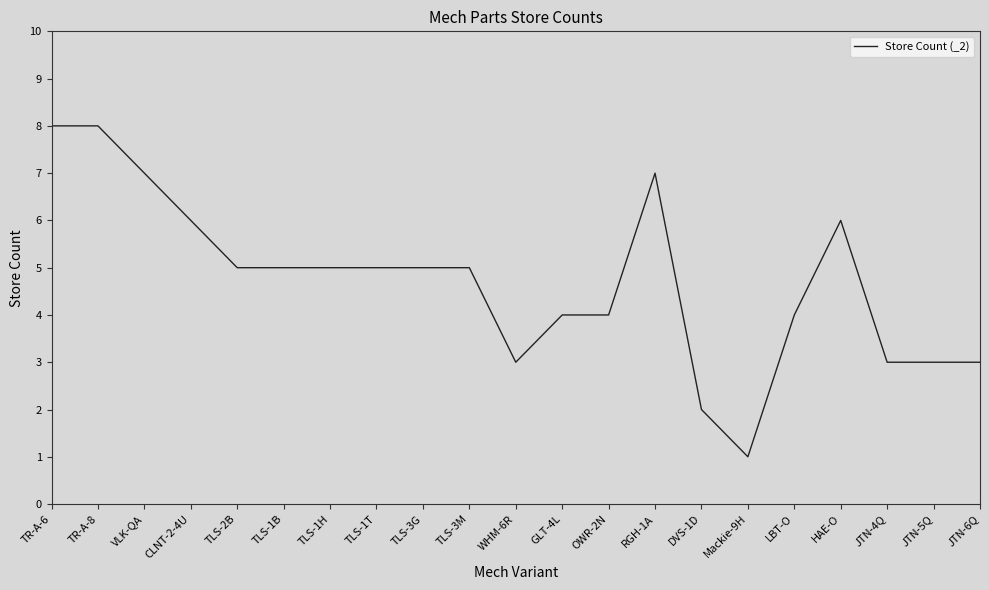

True or false: the data shows 10 at RGH-1A.

False